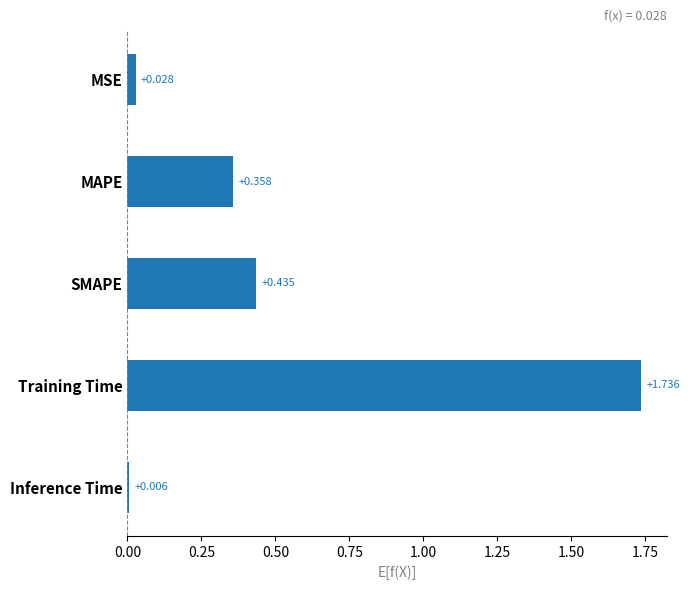

How many bars are there in total?

5